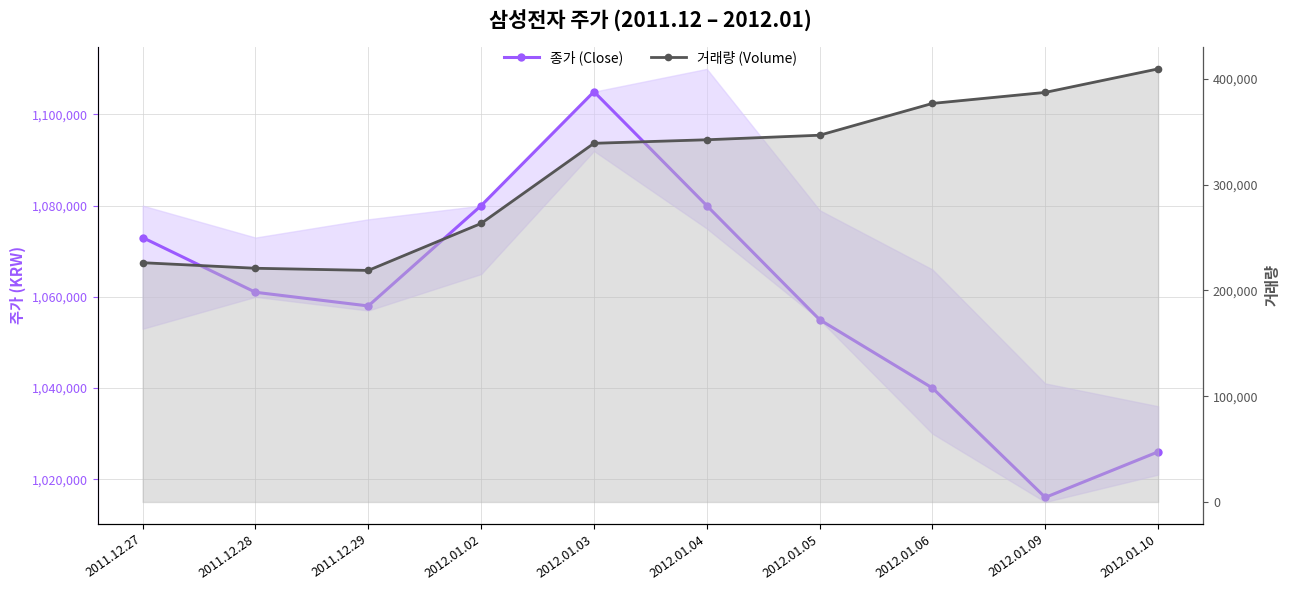

At which label is 종가 (Close) closest to 1060500?

2011.12.28